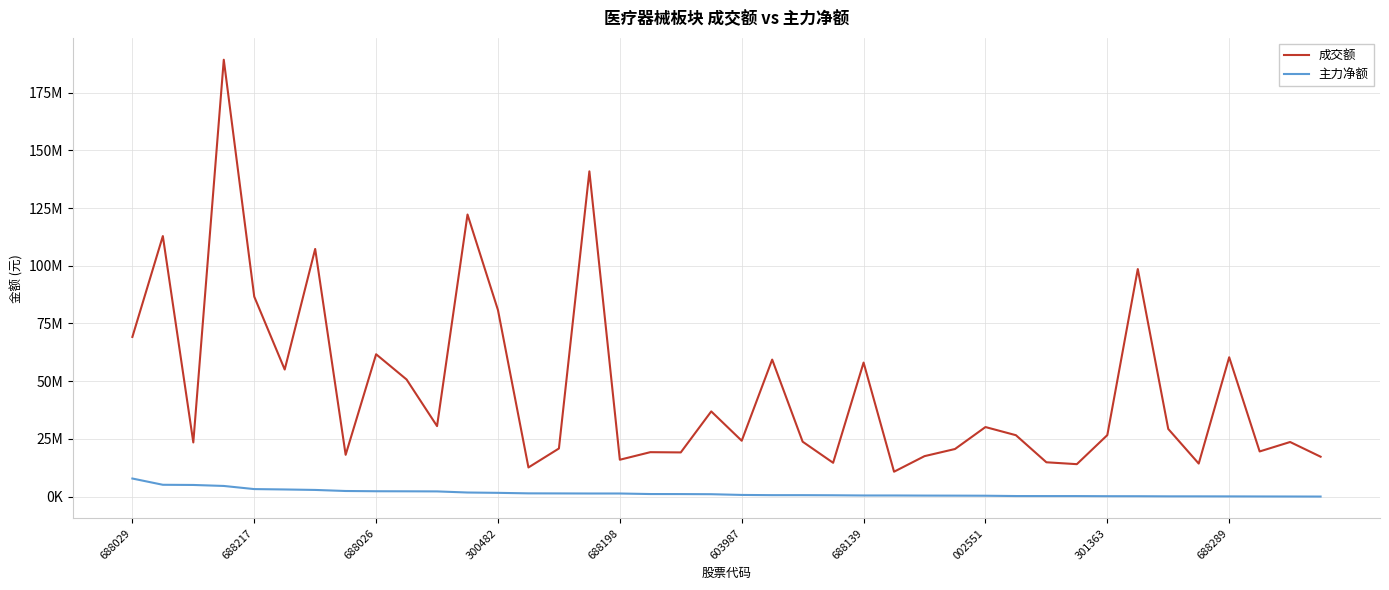

Is this an area chart (filled region under the line)?

No